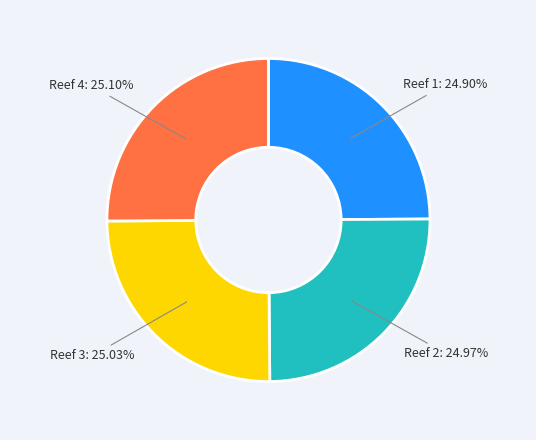

To the nearest percent, what is the combined percentage of Reef 2 and Reef 3?

50%